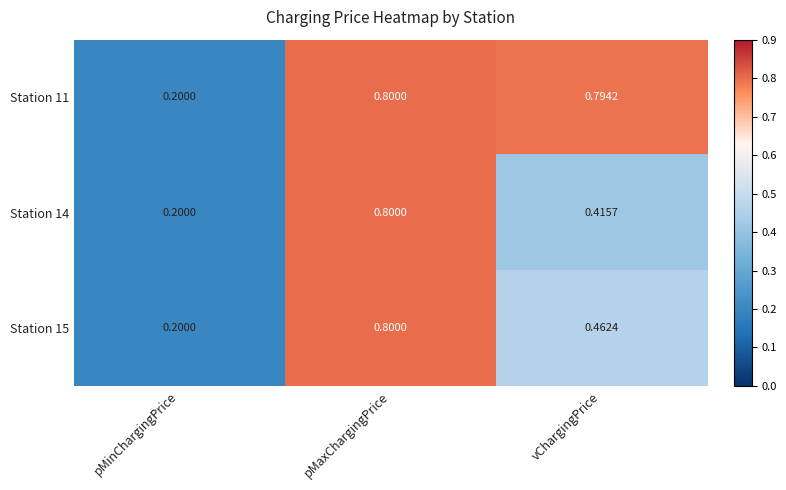

Which category has the highest value in the Station 14 series?

pMaxChargingPrice